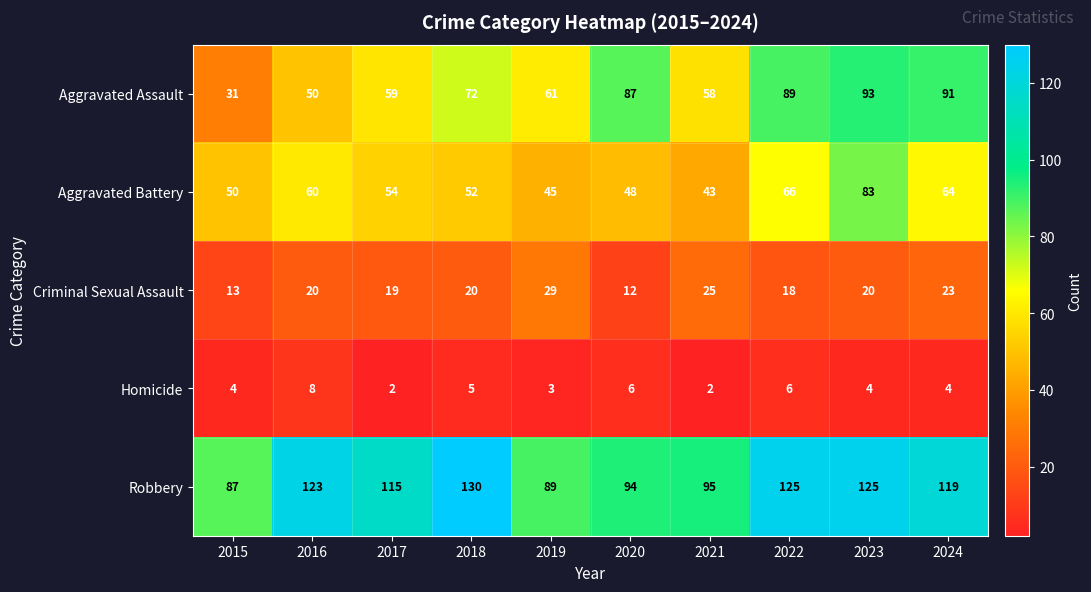

What is the spread (max minus min) of values at 2016?

115